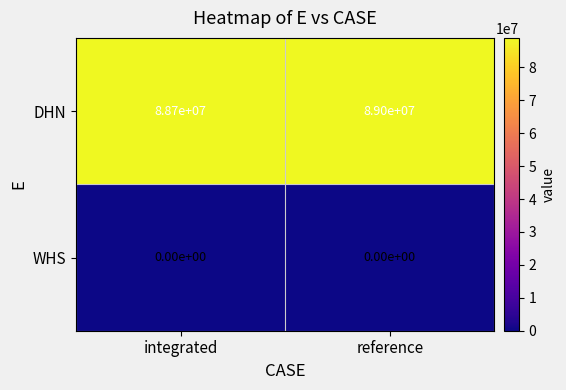

Reading right to left, list all the values displayed in this chart.

DHN: reference=89000000	integrated=88700000
WHS: reference=0	integrated=0